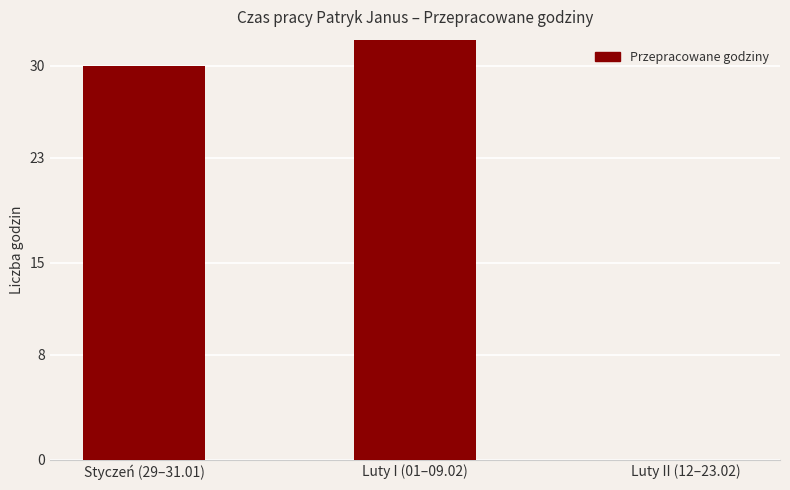

What position from the left is Styczeń (29–31.01)?

1